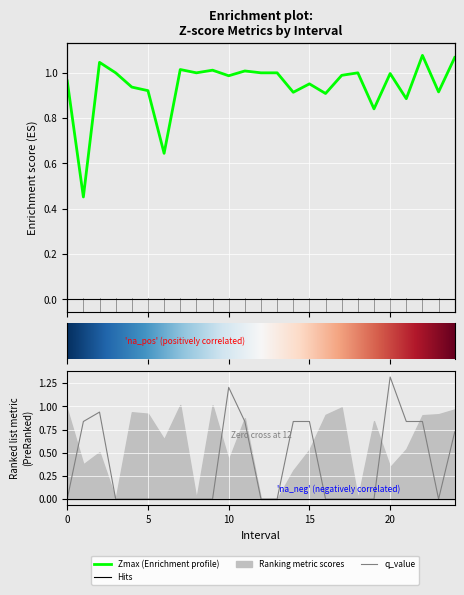

What is the sum of all Zmax values?

23.5